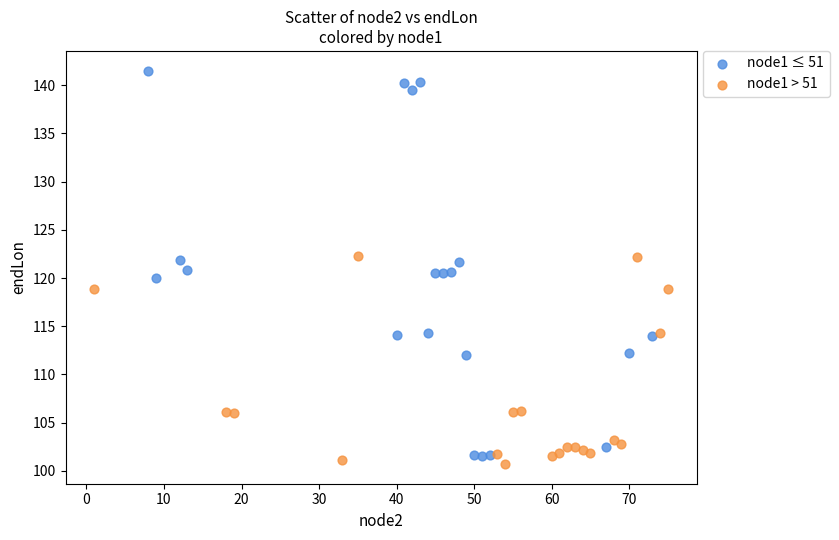

Which series has the largest Y range (max minus min)?

node1 ≤ 51